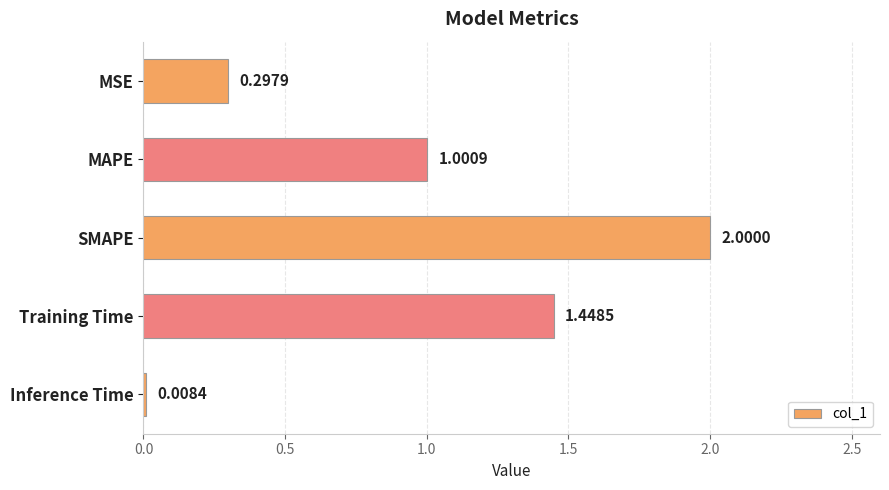

Which has a higher value, SMAPE or MSE?

SMAPE